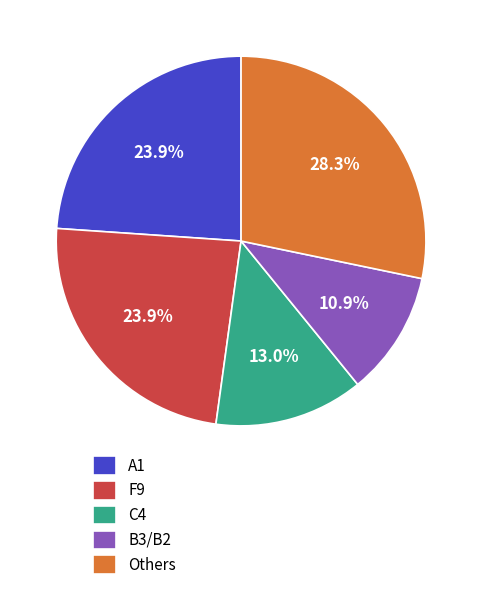

Does A1 represent more than half of the total?

No